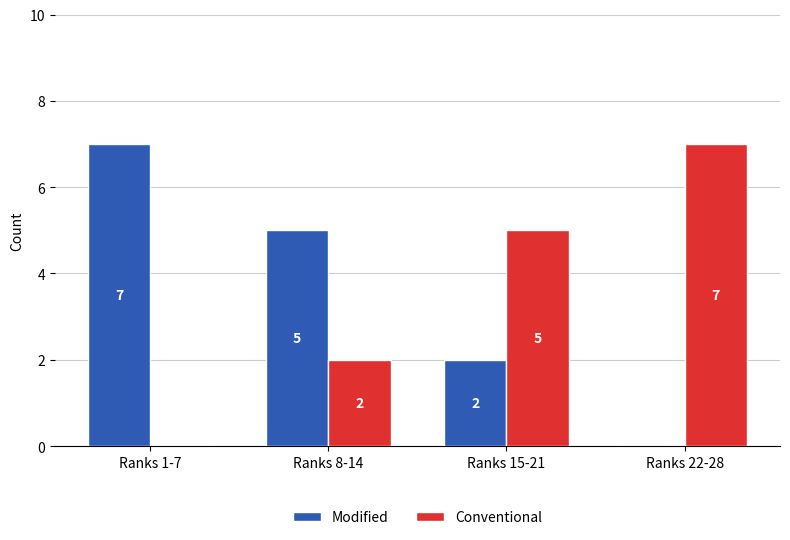

At which label does Conventional reach its peak?

Ranks 22-28